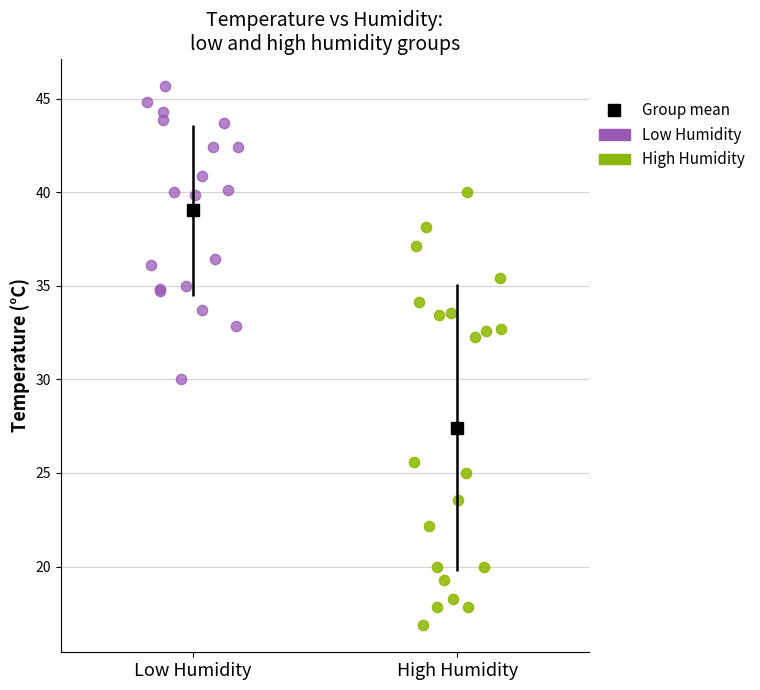

Which series reaches the maximum Y coordinate?

Low Humidity